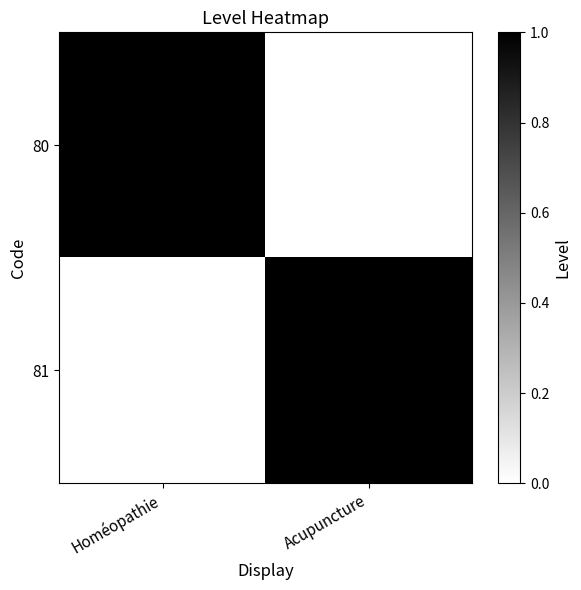

At how many categories does at least one series exceed 0?

2